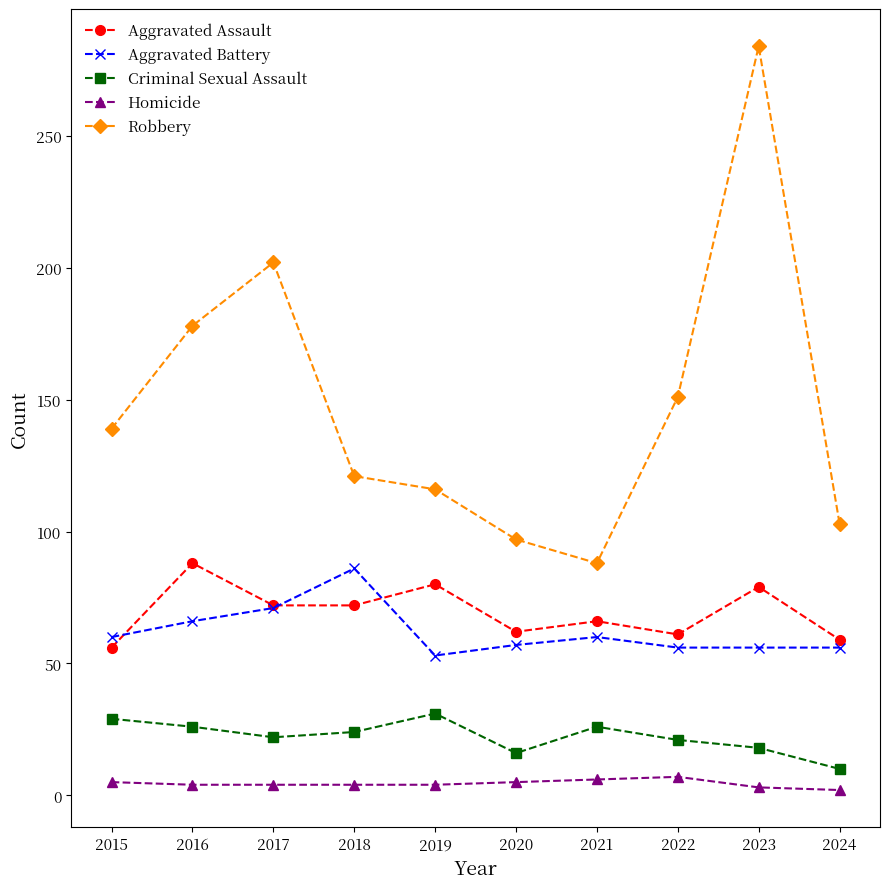

True or false: Aggravated Battery has a value of 79 at 2015.

False